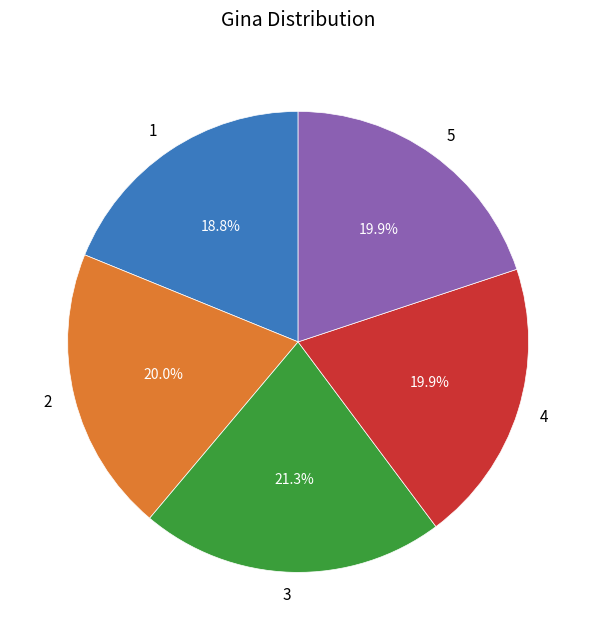

Count the number of slices in the pie.

5